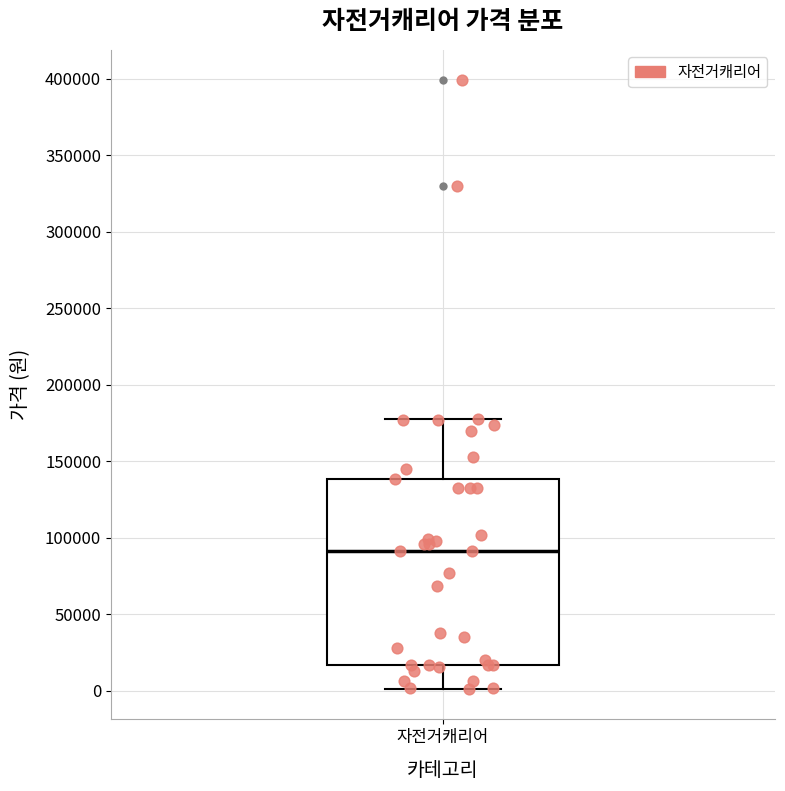

Where does the lower whisker of the box for 자전거캐리어 end on the y-axis? The values are not printed on the chart, so give them approximately, as read against the axis.

0